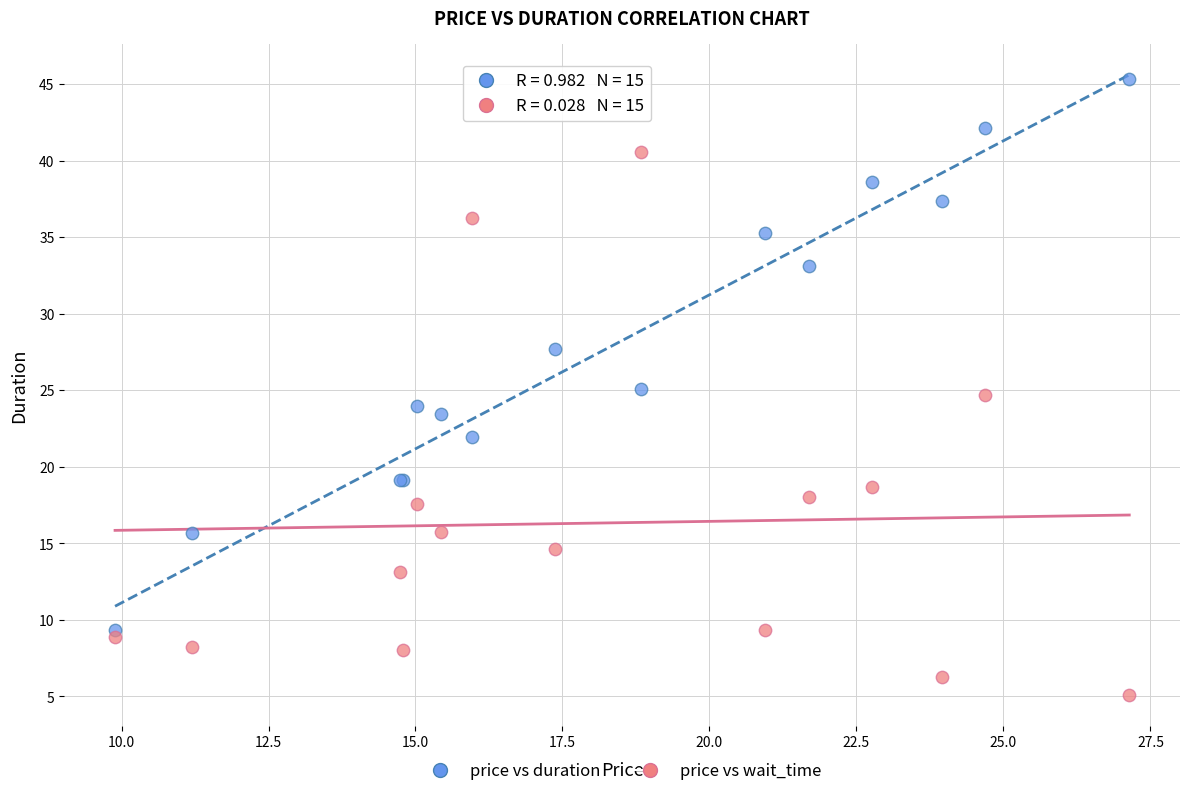

In the price vs duration series, what Y value is closest to 27?

27.7